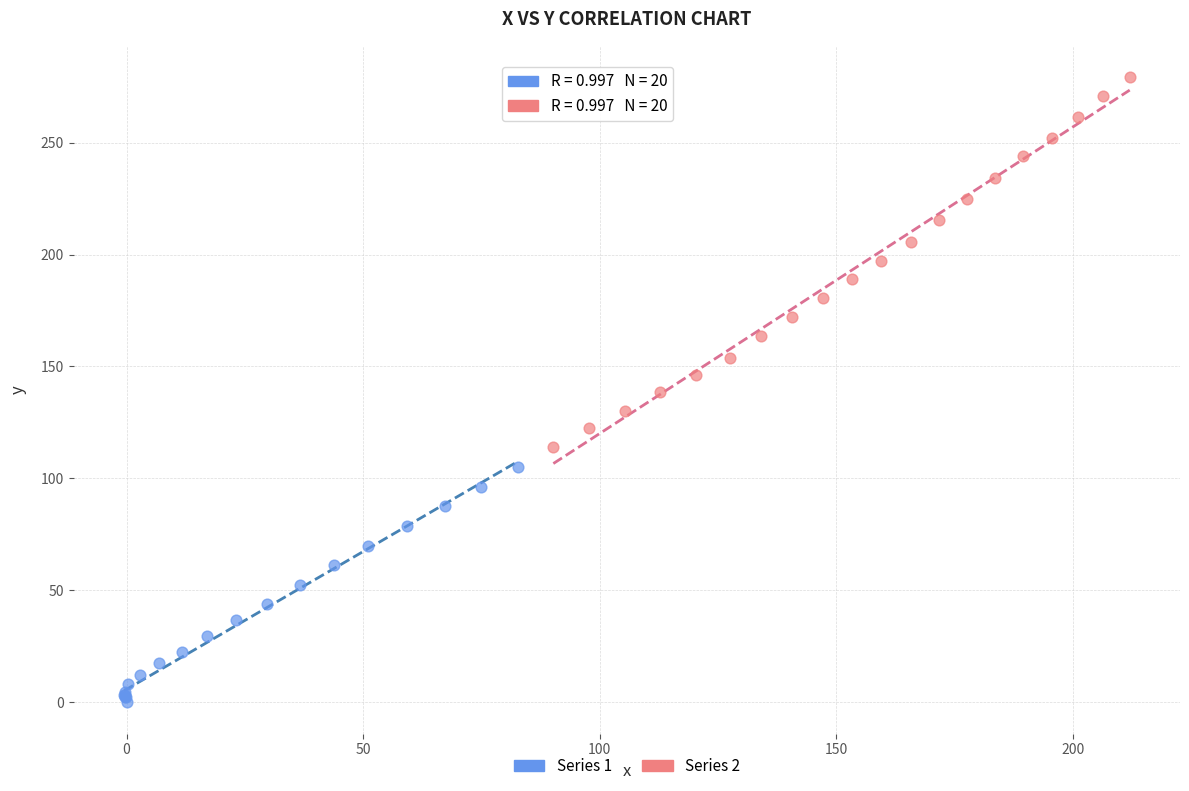

Which series reaches the minimum Y coordinate?

Series 1